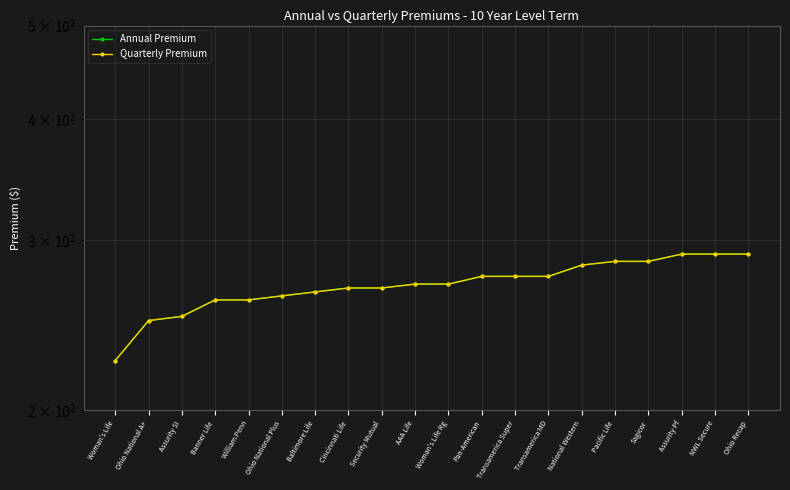

What is the difference between the Annual Premium values at Transamerica MD and Assurity Pf?

15.0